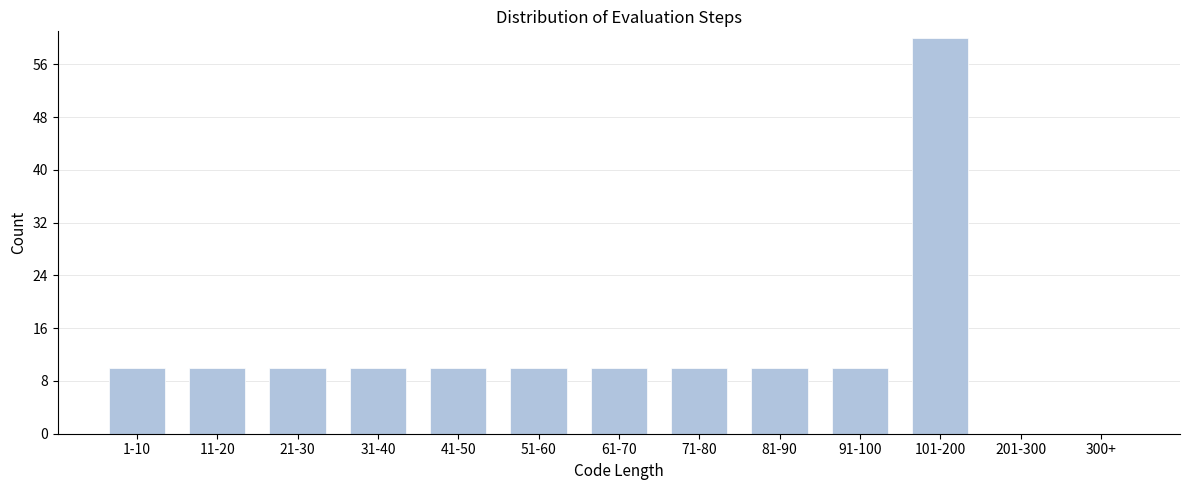

Reading left to right, list all the values displayed in this chart.

1-10=10	11-20=10	21-30=10	31-40=10	41-50=10	51-60=10	61-70=10	71-80=10	81-90=10	91-100=10	101-200=60	201-300=0	300+=0